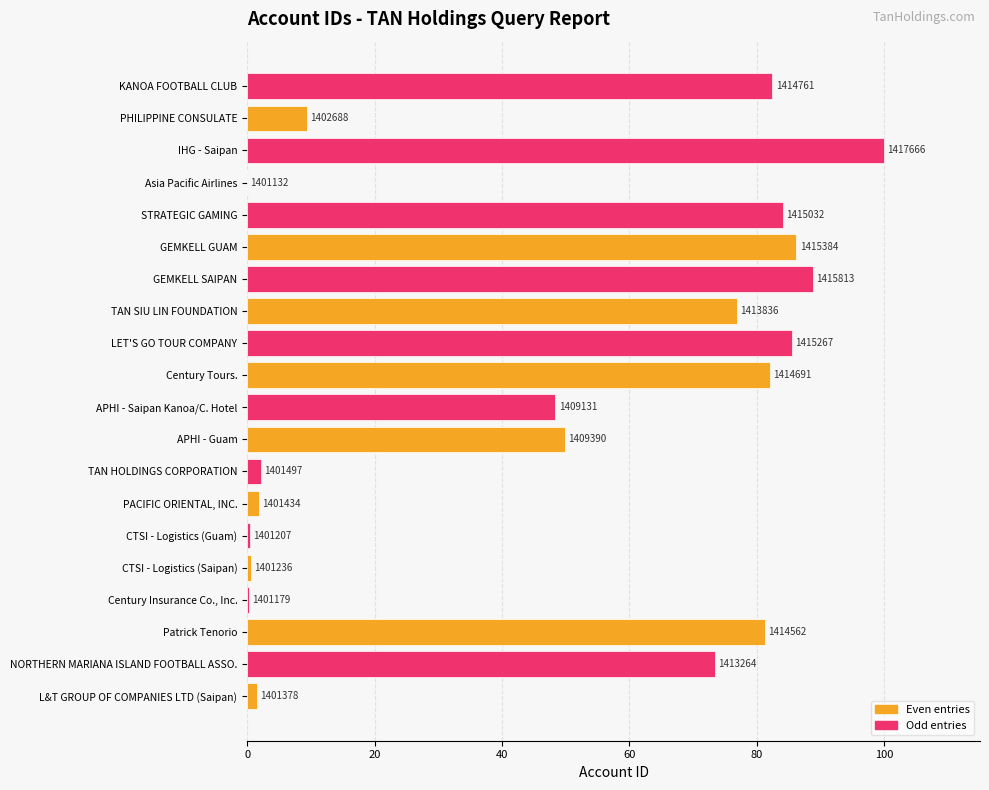

Are the bars horizontal?

Yes